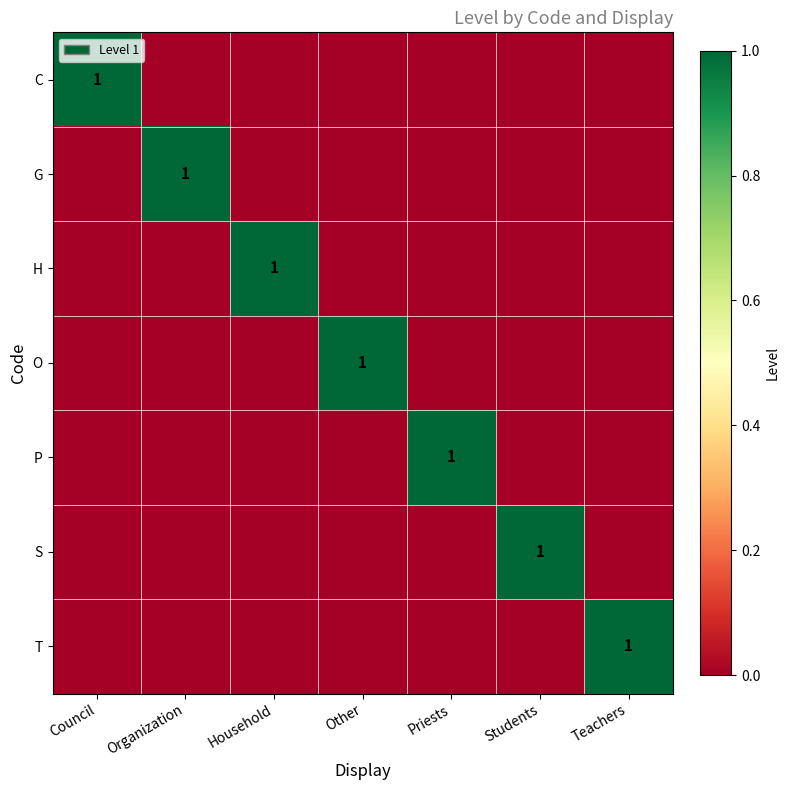

True or false: T has a value of 1 at Teachers.

True